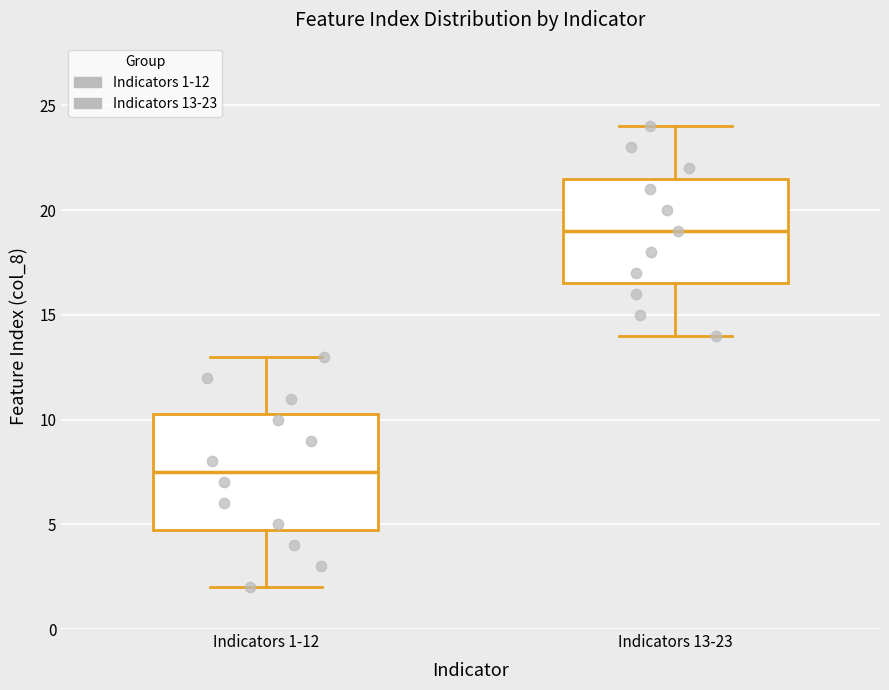

Reading left to right, transcribe this box plot: for each box, give where its median line is, the range the box spans, and where its two whiskers end, as read against the y-axis. The values are not printed on the chart, so give them approximately, as read against the axis.

Indicators 1-12: median 7.5, box 5.0 to 10.5, whiskers 2.0 to 13.0
Indicators 13-23: median 19.0, box 16.5 to 21.5, whiskers 14.0 to 24.0